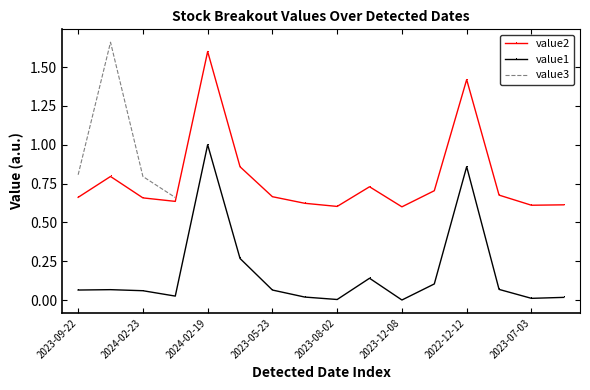

True or false: value1 and value2 intersect in this chart.

False